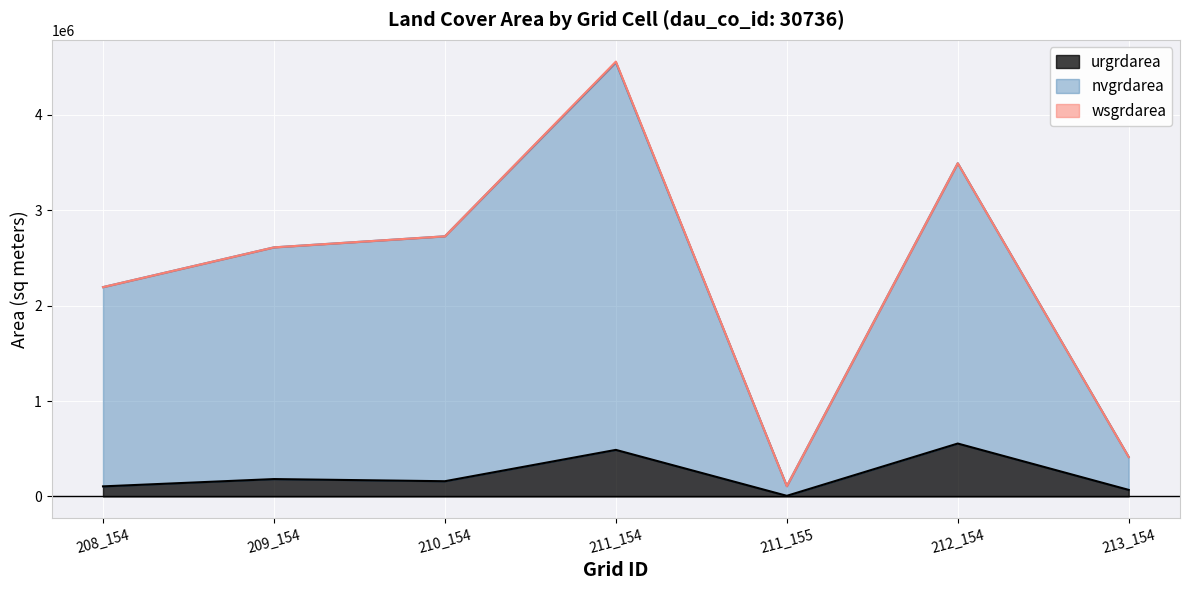

What is the minimum value shown in the chart?

6300